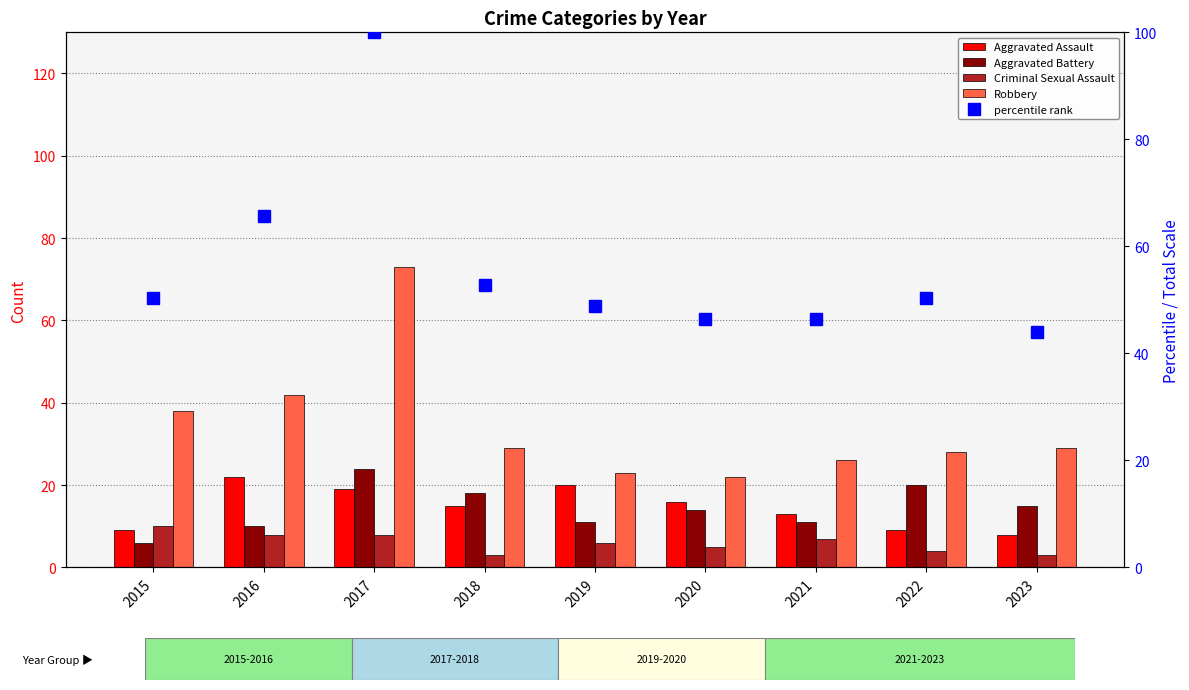

Reading left to right, list all the values displayed in this chart.

Aggravated Assault: 9.0	22.0	19.0	15.0	20.0	16.0	13.0	9.0	8.0
Aggravated Battery: 6.0	10.0	24.0	18.0	11.0	14.0	11.0	20.0	15.0
Criminal Sexual Assault: 10.0	8.0	8.0	3.0	6.0	5.0	7.0	4.0	3.0
Robbery: 38.0	42.0	73.0	29.0	23.0	22.0	26.0	28.0	29.0
percentile rank: 50.4	65.6	100.0	52.8	48.8	46.4	46.4	50.4	44.0